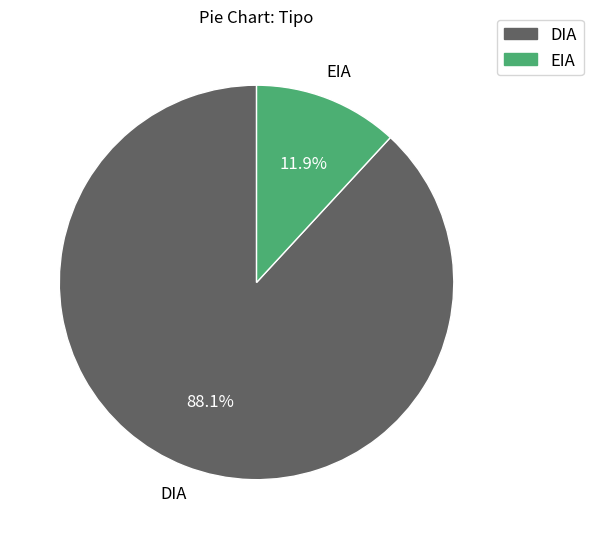

True or false: DIA accounts for 75% of the total.

False